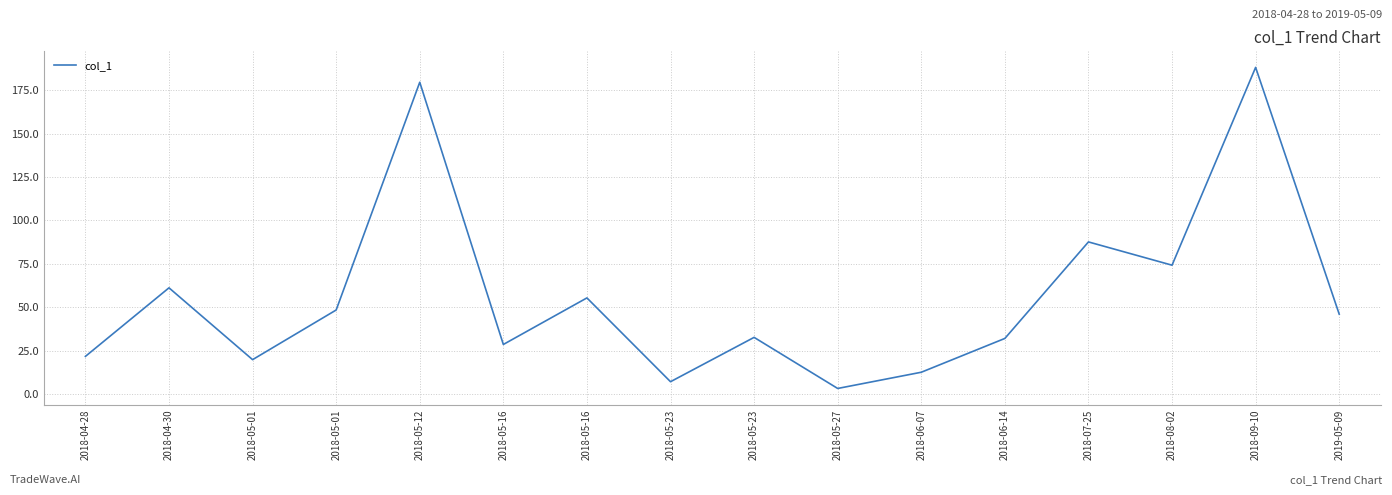

How many lines are shown in the chart?

1